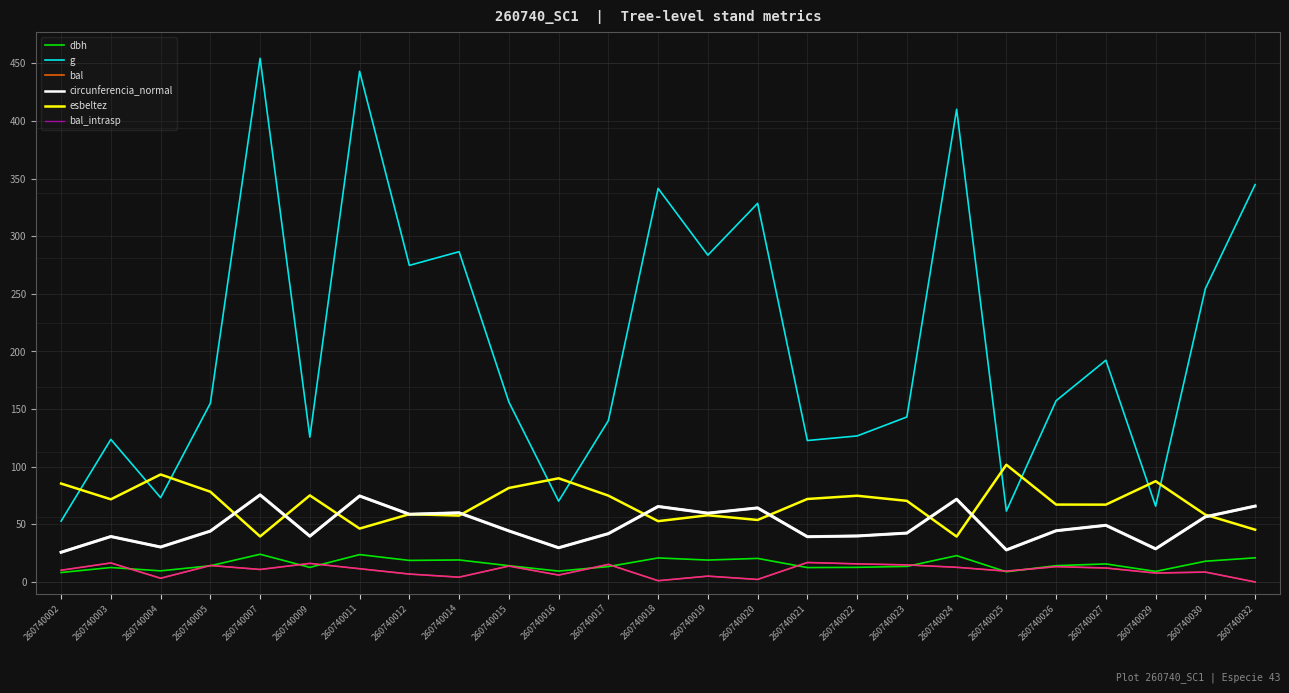

Where is the first local maximum for esbeltez?

260740004